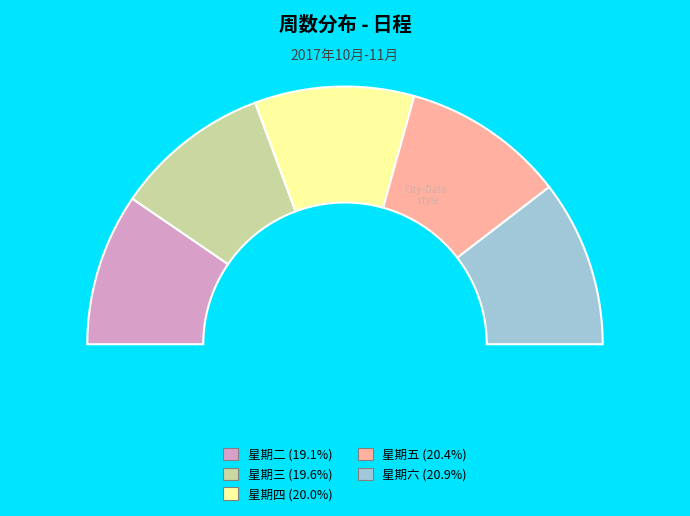

How much of the chart is everything except 星期五?

79.6%